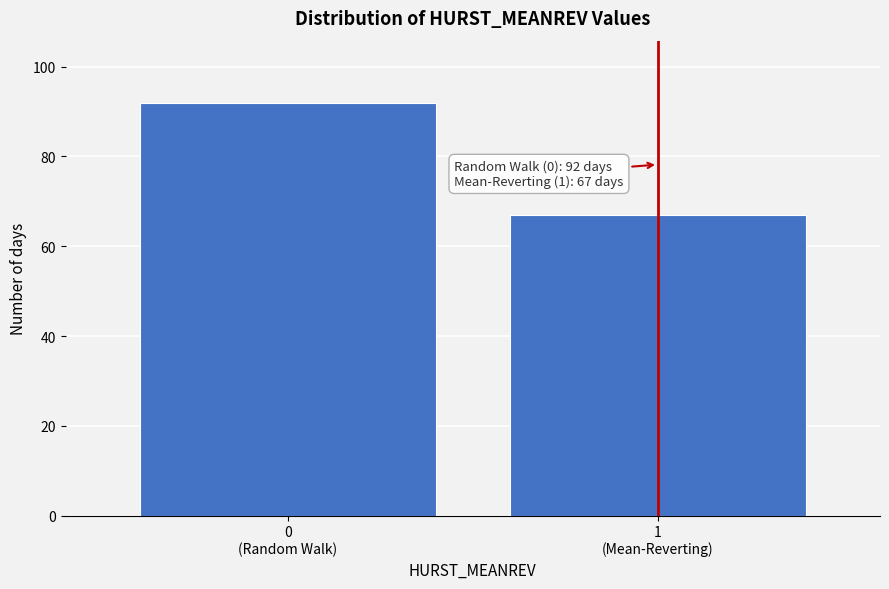

What is the average value?

80